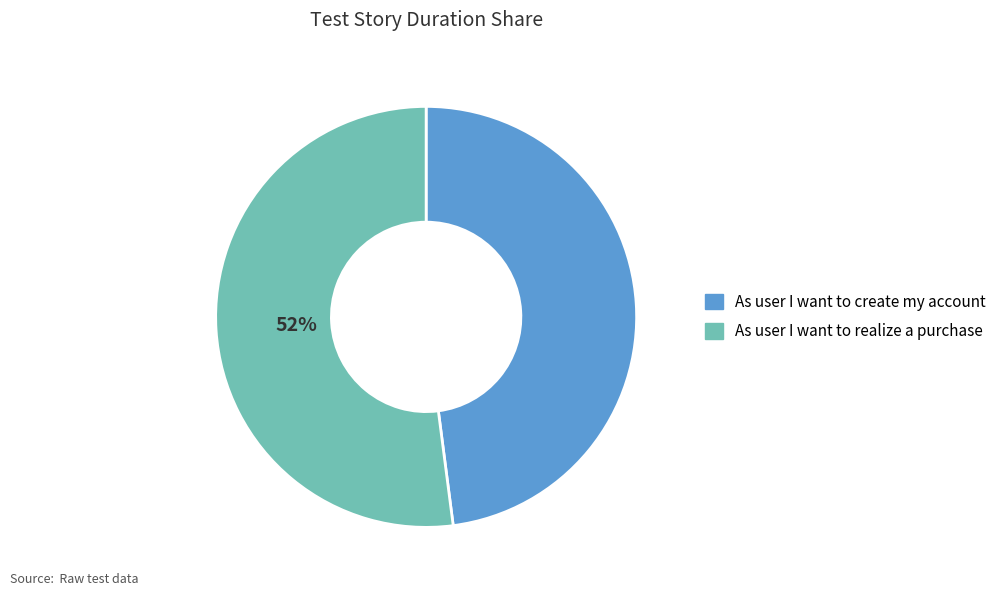

To the nearest percent, what is the difference between the largest and smallest slice percentages?

4%